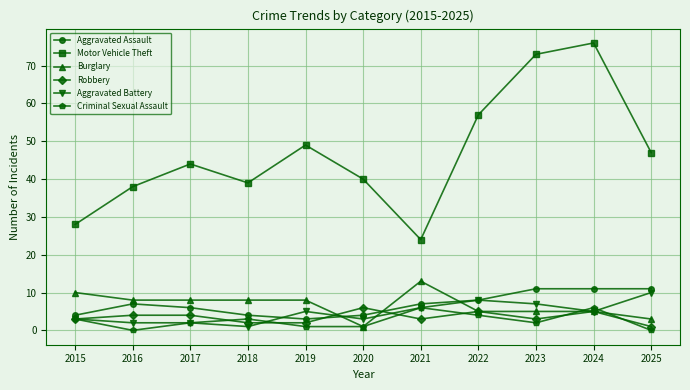

Where is the first local minimum for Aggravated Assault?

2019